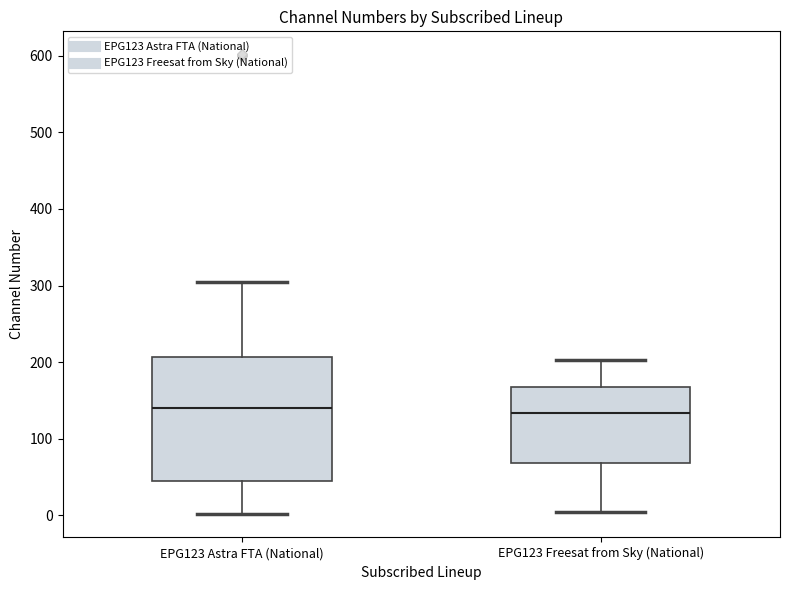

Comparing the boxes themselves (not the whiskers), which one is the tallest?

EPG123 Astra FTA (National)